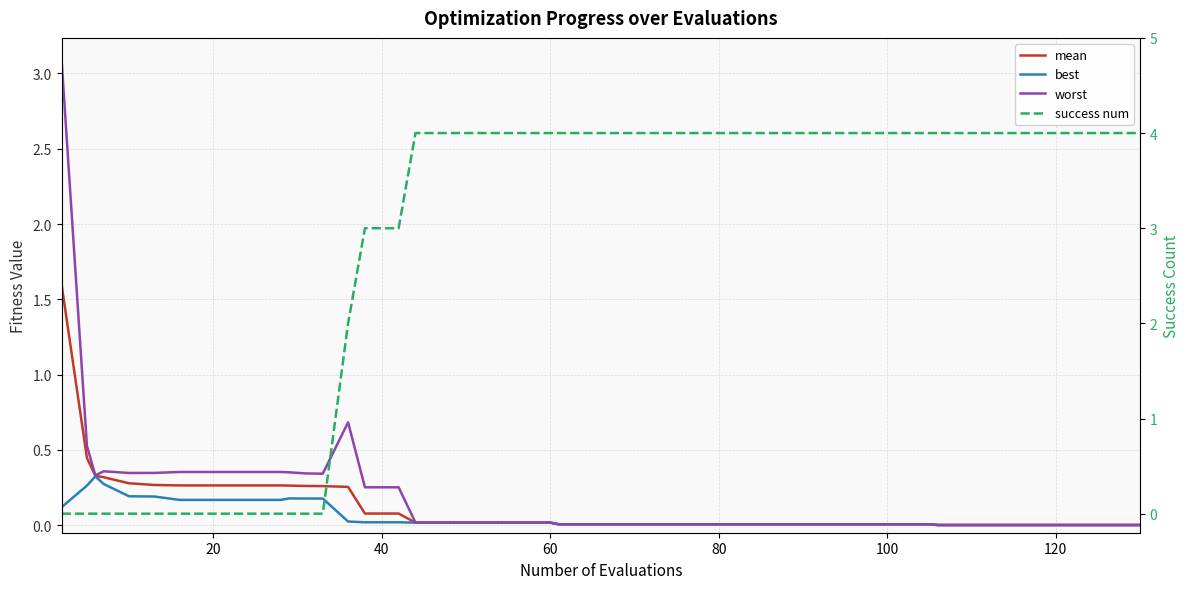

True or false: worst has more than 0 points higher than both neighbors.

True